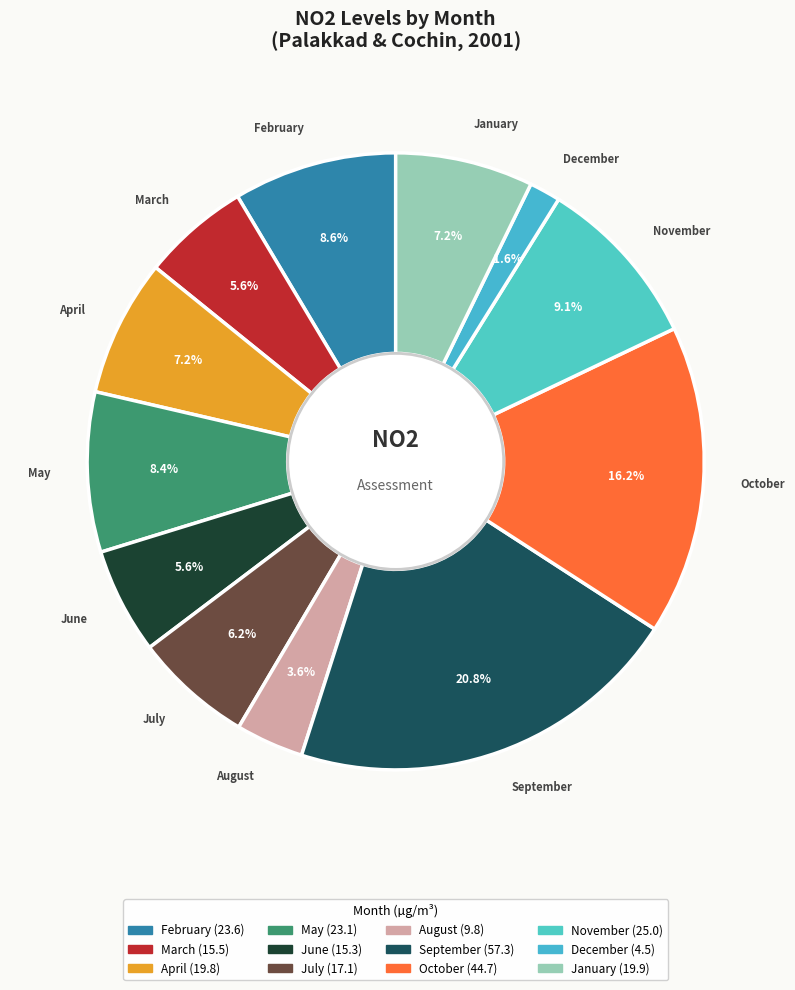

To the nearest percent, what is the difference between the largest and smallest slice percentages?

19%